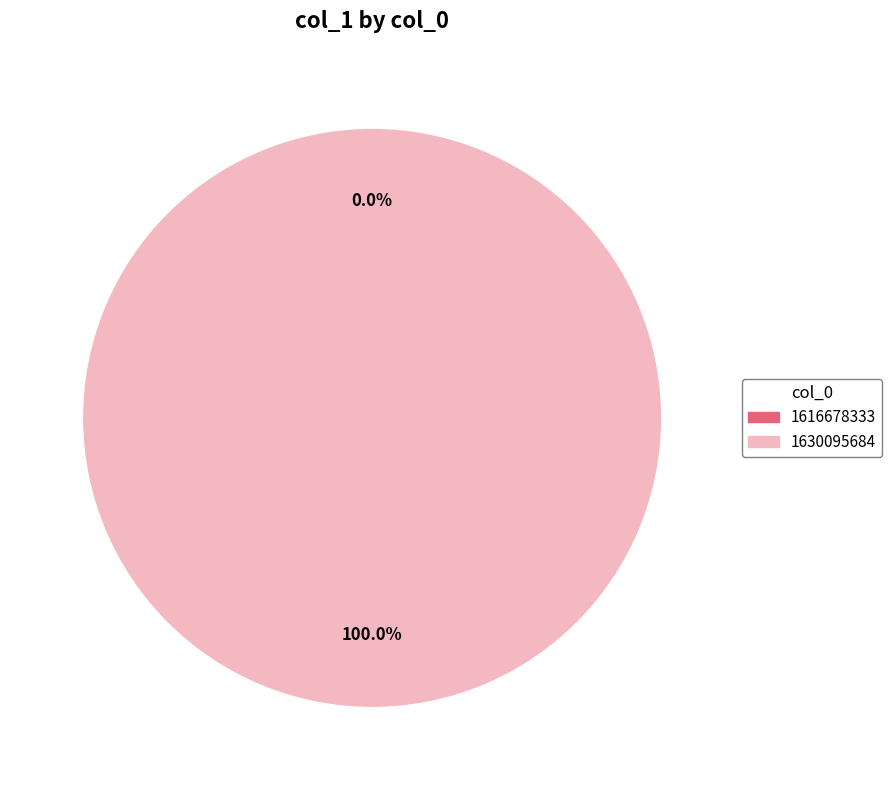

Combined, do 1630095684 and 1616678333 account for over 50%?

Yes